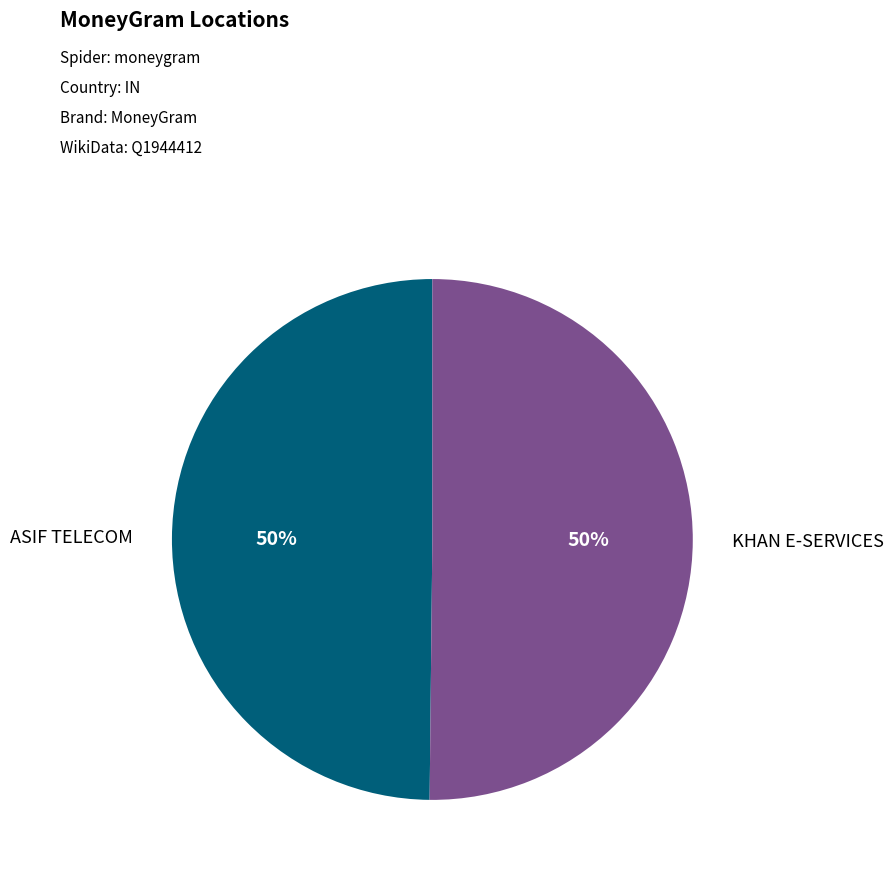

How many segments does this pie chart have?

2